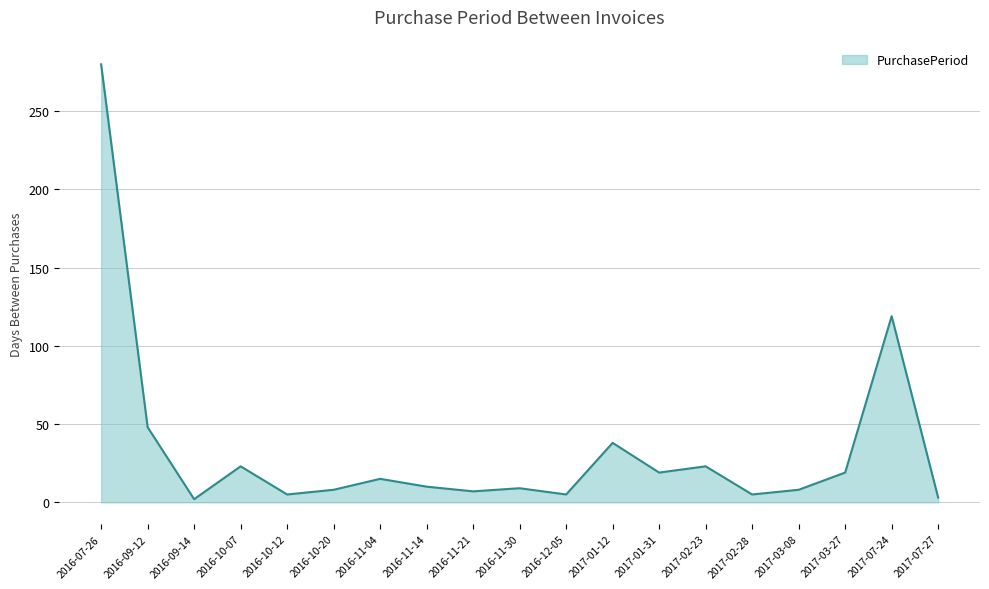

At which category does the chart reach its peak across all series?

2016-07-26